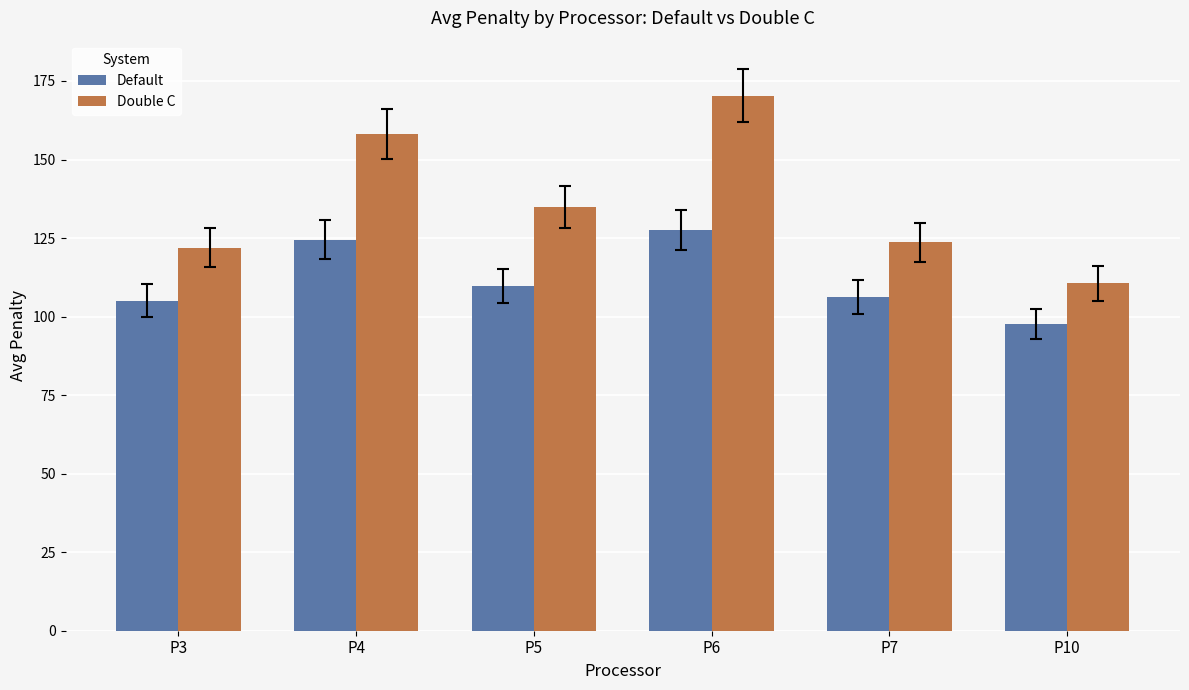

Which series has the widest spread of values?

Double C